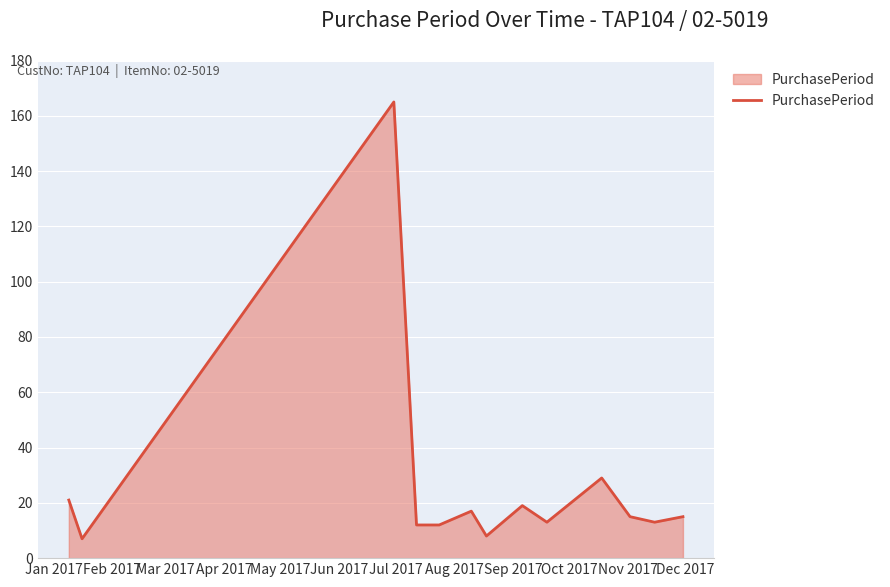

What is the average value?

27